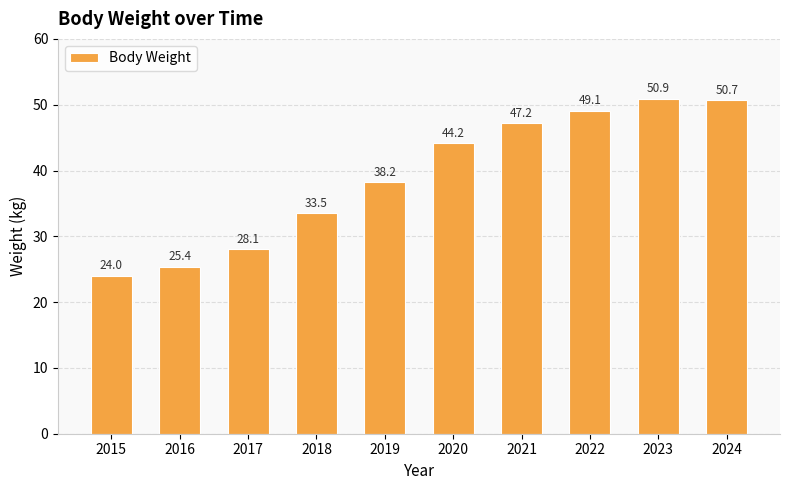

Approximately how many times larger is the value at 2023 compared to 2024?

1.0